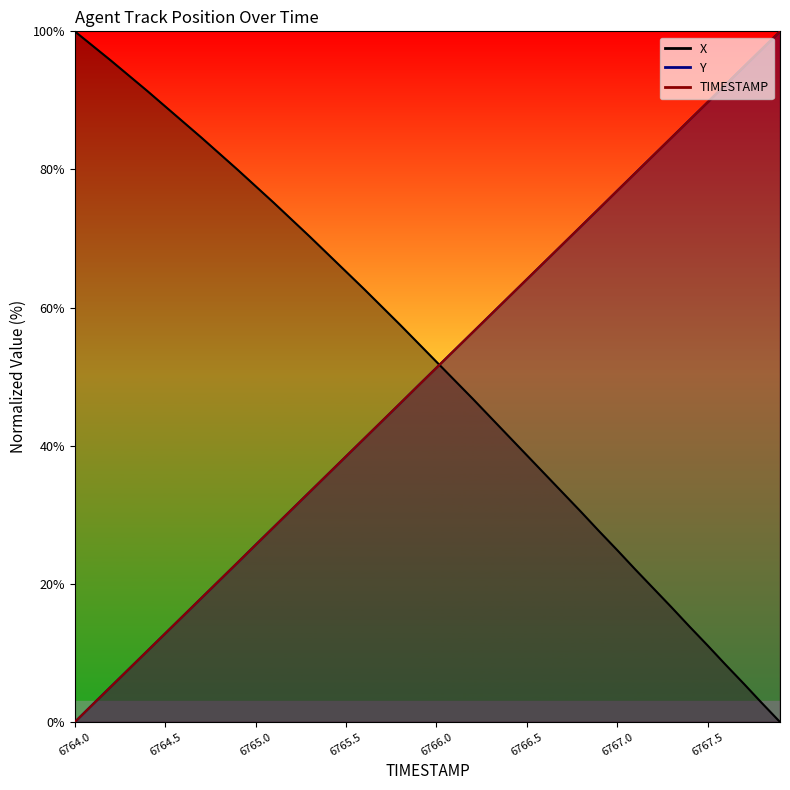

What position from the right is 6766.5?

15